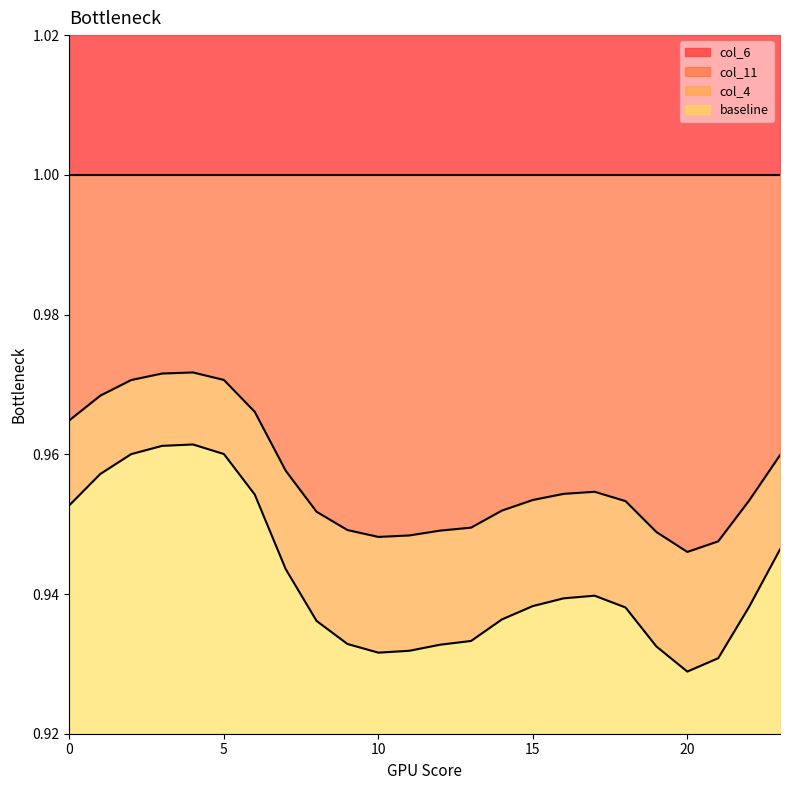

At how many categories does at least one series exceed 0?

24